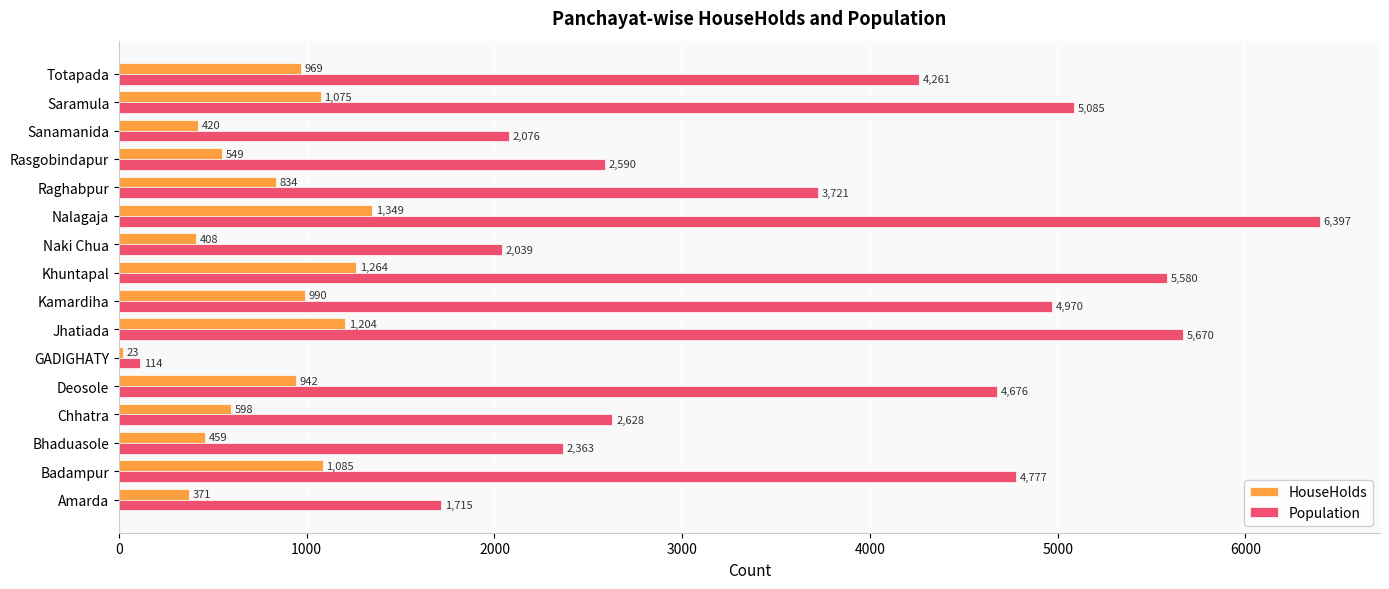

What value does the HouseHolds series have at Bhaduasole, to the nearest 100?

500